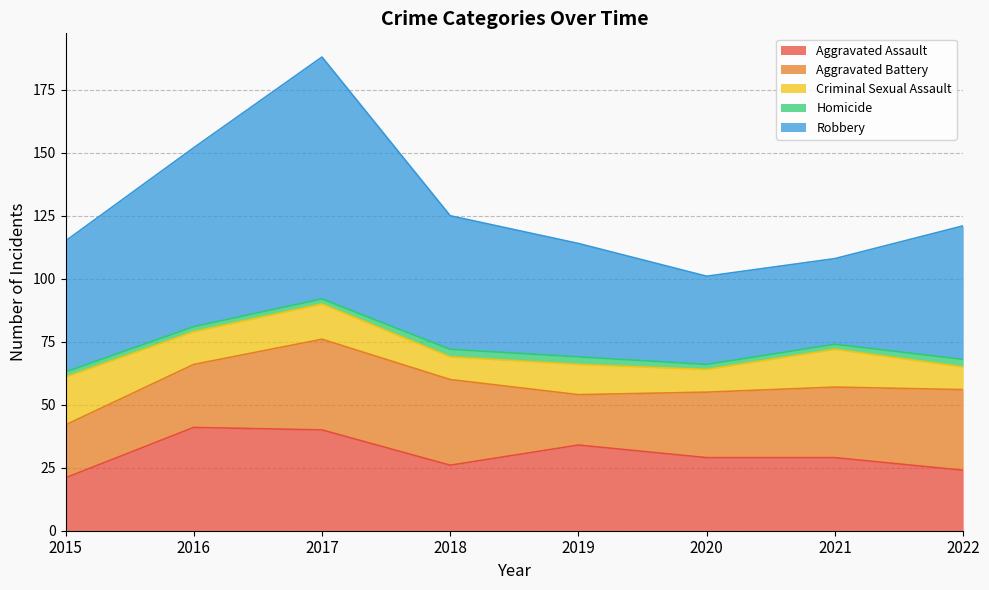

Which has a higher value, 2019 or 2020?

2019